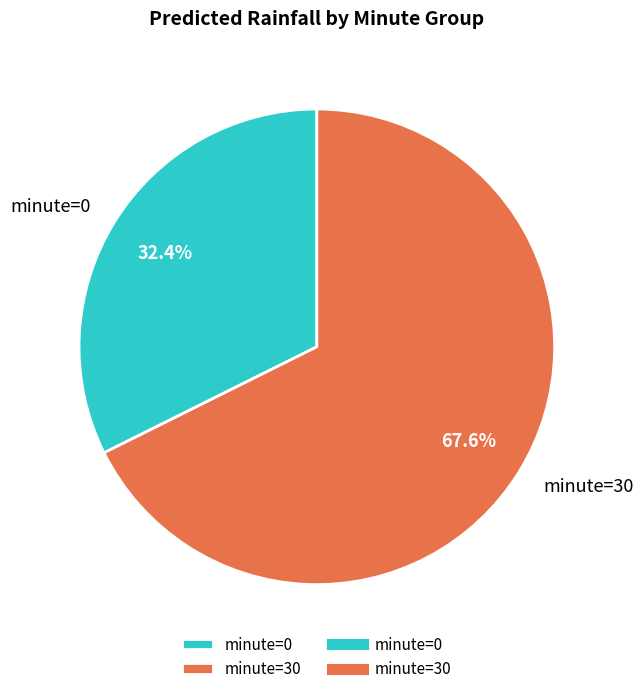

Which slice represents more than half of the pie?

minute=30